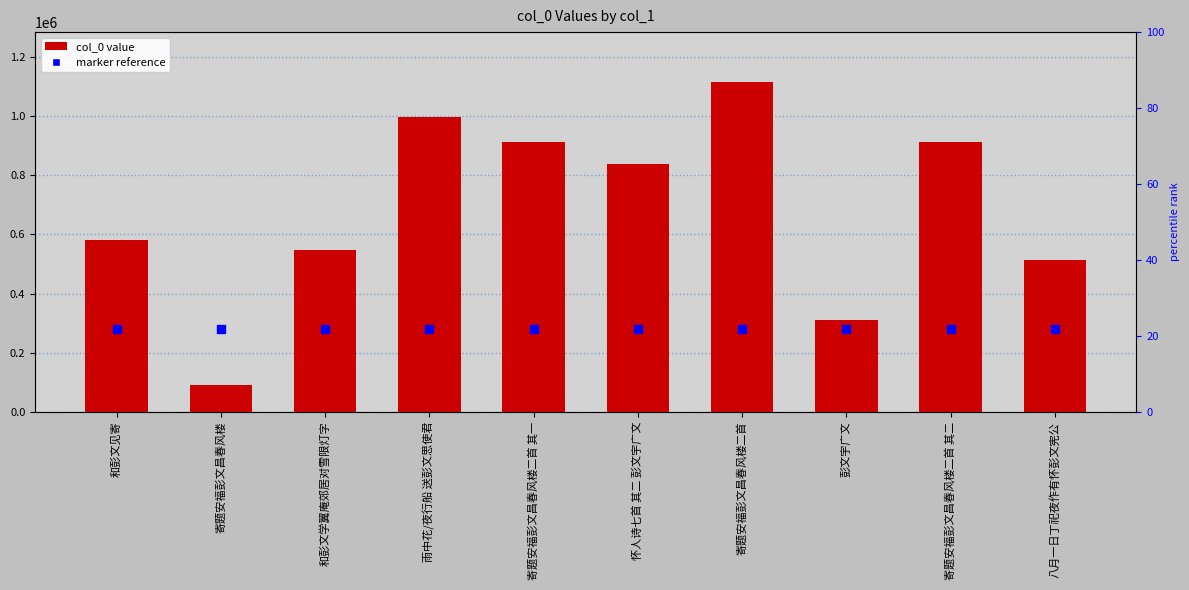

Is the value of col_0 at 怀人诗七首 其二 彭文宇广文 greater than the value of marker reference at 寄题安福彭文昌春风楼二首 其二?

Yes